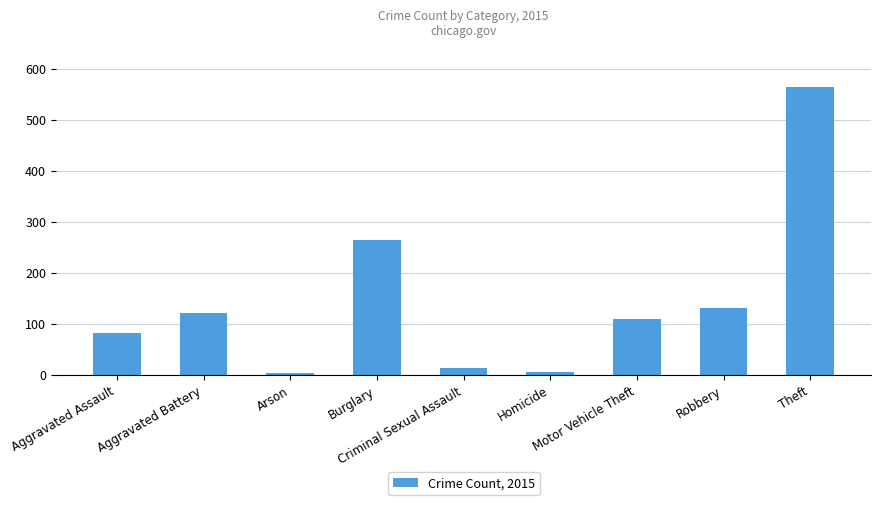

What is the label of the 5th bar from the right?

Criminal Sexual Assault